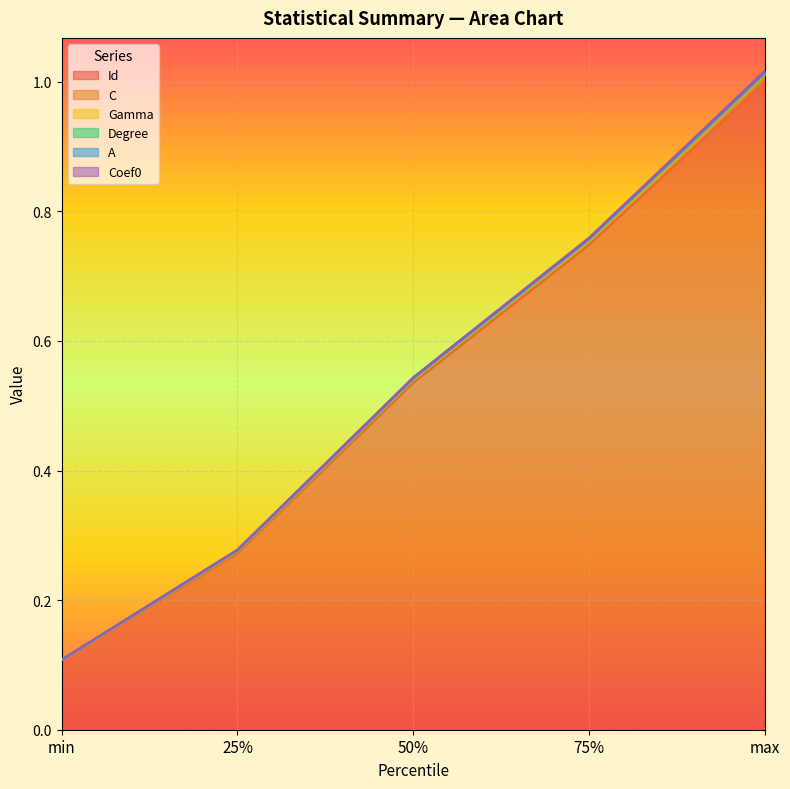

At which category is the sum across all series the highest?

max